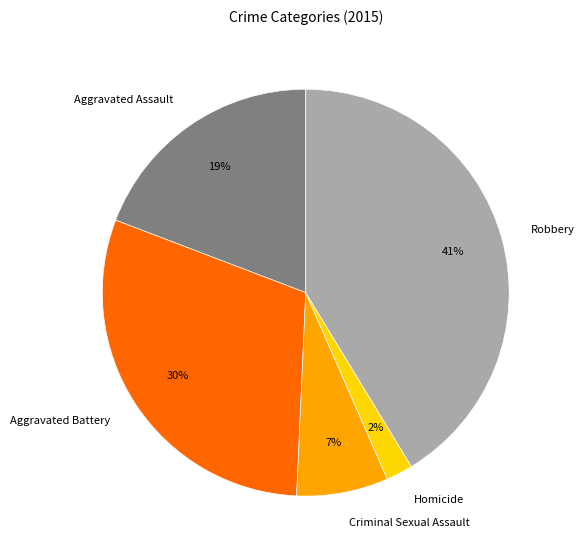

To the nearest percent, what portion does Criminal Sexual Assault represent?

7%